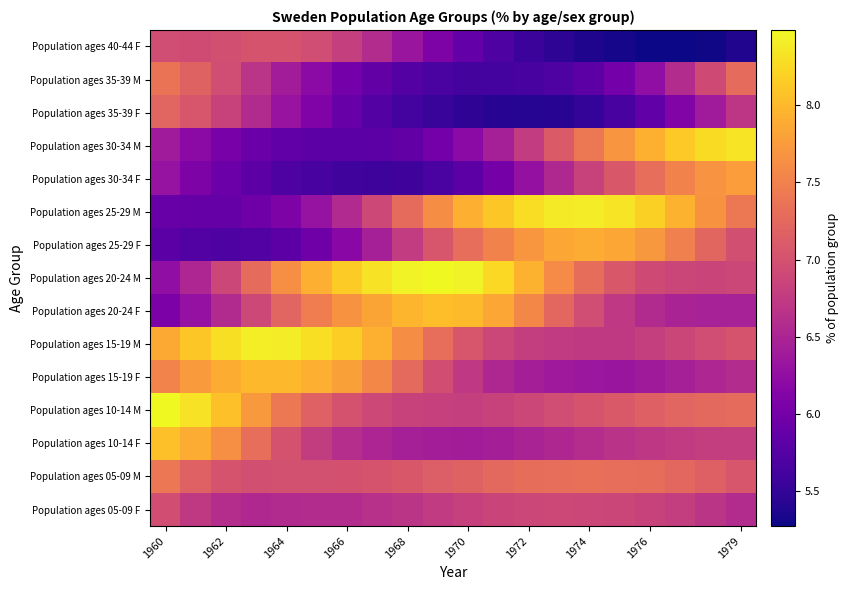

Reading right to left, extract all data points from this chart.

Population ages 40-44 F: 5.4	5.3	5.3	5.3	5.3	5.4	5.5	5.5	5.7	5.9	6.1	6.3	6.6	6.8	7.0	7.0	7.0	7.0	6.9	7.0
Population ages 35-39 M: 7.3	6.9	6.6	6.2	6.0	5.8	5.7	5.6	5.6	5.6	5.7	5.7	5.8	6.0	6.2	6.4	6.7	7.0	7.2	7.4
Population ages 35-39 F: 6.7	6.4	6.1	5.8	5.6	5.5	5.4	5.4	5.4	5.5	5.5	5.6	5.7	5.9	6.1	6.3	6.6	6.8	7.0	7.2
Population ages 30-34 M: 8.3	8.3	8.1	7.9	7.7	7.4	7.1	6.8	6.5	6.2	6.0	5.9	5.8	5.8	5.8	5.8	5.9	6.0	6.2	6.4
Population ages 30-34 F: 7.8	7.7	7.5	7.3	7.1	6.8	6.5	6.3	6.0	5.8	5.7	5.6	5.6	5.6	5.6	5.7	5.8	5.9	6.1	6.3
Population ages 25-29 M: 7.4	7.7	7.9	8.2	8.3	8.4	8.4	8.3	8.1	7.9	7.6	7.3	6.9	6.6	6.3	6.1	6.0	5.9	5.9	5.9
Population ages 25-29 F: 7.0	7.2	7.5	7.7	7.8	7.9	7.8	7.7	7.5	7.3	7.0	6.8	6.5	6.2	6.0	5.8	5.7	5.7	5.7	5.8
Population ages 20-24 M: 6.9	6.9	6.9	6.9	7.1	7.3	7.6	7.9	8.2	8.4	8.5	8.4	8.3	8.1	7.9	7.6	7.3	6.9	6.5	6.2
Population ages 20-24 F: 6.5	6.5	6.5	6.6	6.7	7.0	7.2	7.6	7.8	8.0	8.0	8.0	7.8	7.7	7.5	7.2	6.9	6.6	6.3	6.1
Population ages 15-19 M: 7.0	7.0	6.9	6.8	6.7	6.7	6.8	6.8	6.9	7.0	7.3	7.6	7.9	8.2	8.3	8.4	8.4	8.3	8.1	7.9
Population ages 15-19 F: 6.6	6.5	6.5	6.4	6.3	6.3	6.4	6.4	6.5	6.7	7.0	7.3	7.6	7.8	7.9	8.0	8.0	7.9	7.7	7.5
Population ages 10-14 M: 7.3	7.2	7.2	7.2	7.1	7.0	7.0	6.9	6.8	6.8	6.8	6.8	6.9	7.0	7.2	7.4	7.7	8.1	8.3	8.5
Population ages 10-14 F: 6.8	6.8	6.8	6.7	6.7	6.6	6.5	6.5	6.4	6.4	6.4	6.5	6.5	6.6	6.8	7.0	7.3	7.6	7.9	8.1
Population ages 05-09 M: 7.0	7.2	7.2	7.3	7.3	7.3	7.3	7.3	7.2	7.2	7.1	7.1	7.0	7.0	7.0	7.0	7.0	7.0	7.2	7.4
Population ages 05-09 F: 6.6	6.7	6.8	6.8	6.9	6.9	6.9	6.9	6.9	6.8	6.8	6.7	6.6	6.6	6.6	6.6	6.5	6.6	6.7	7.0